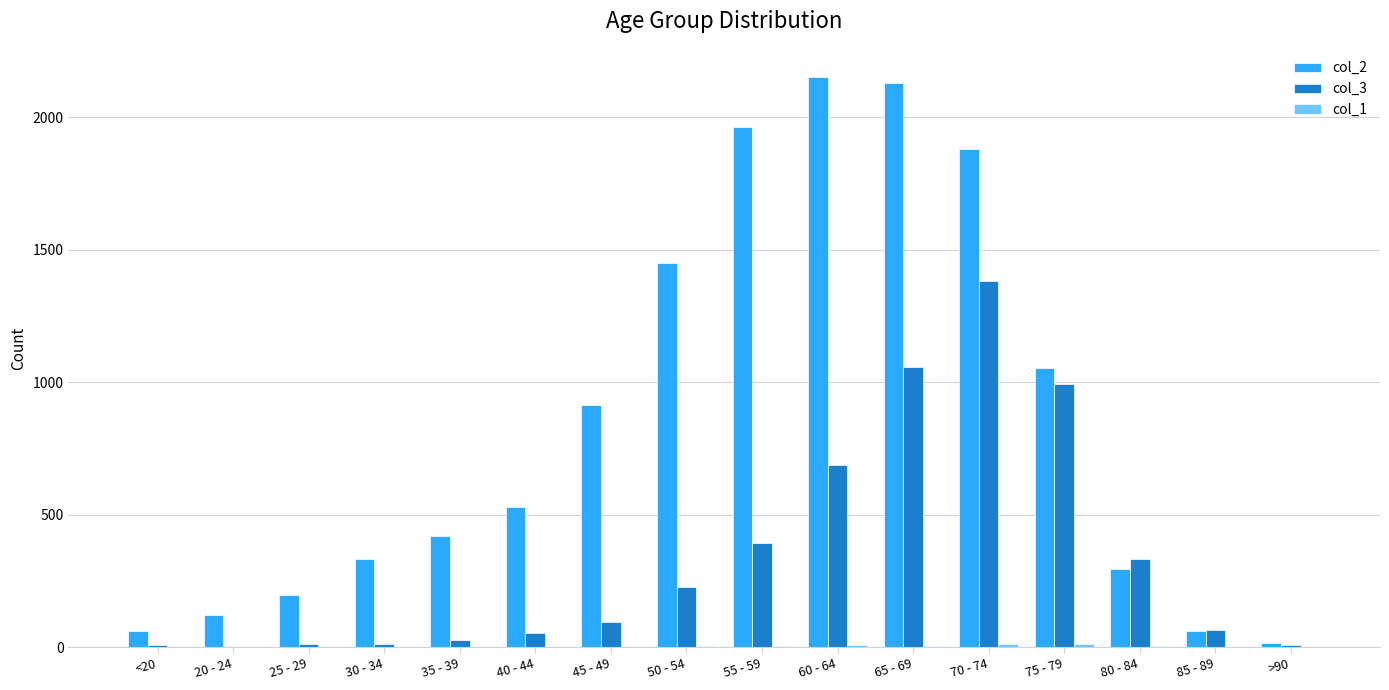

At which category is the sum across all series the highest?

70 - 74